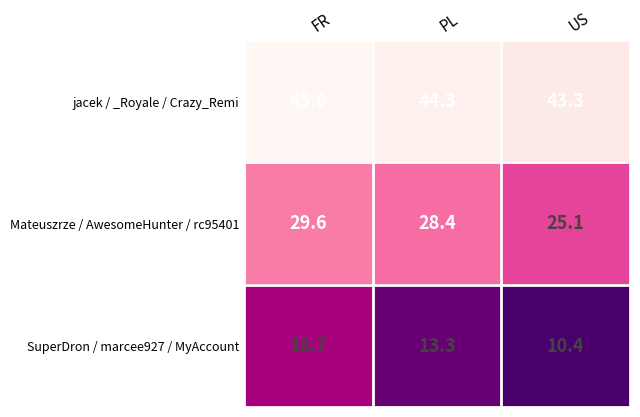

What is the total value across all series at US?

78.8